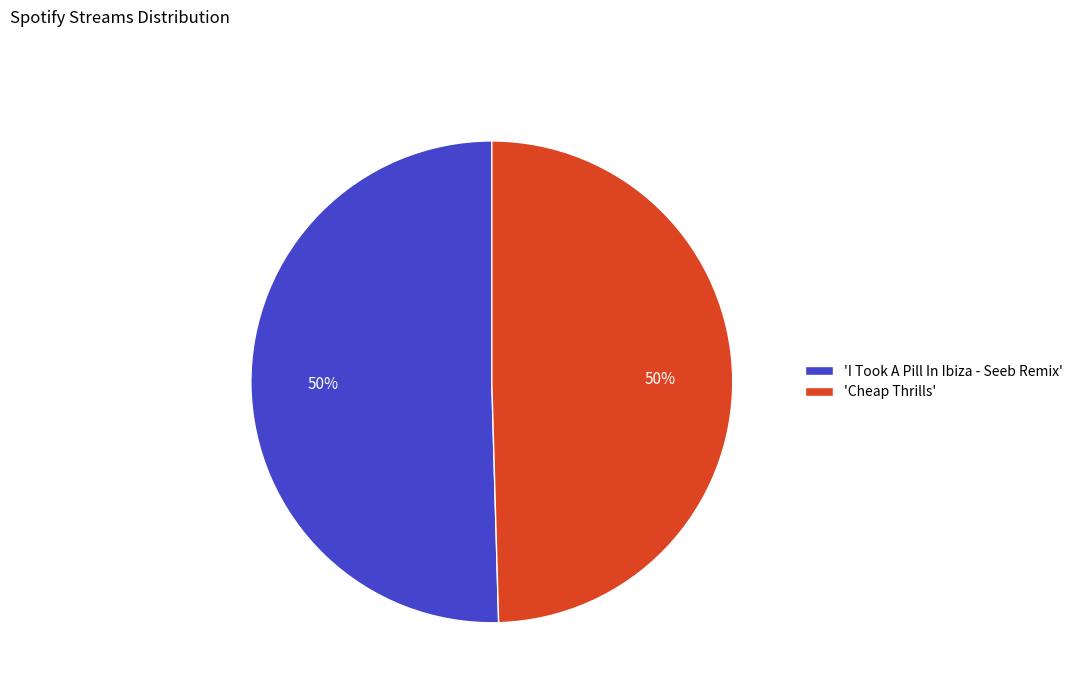

To the nearest percent, what is the combined percentage of 'Cheap Thrills' and 'I Took A Pill In Ibiza - Seeb Remix'?

100%